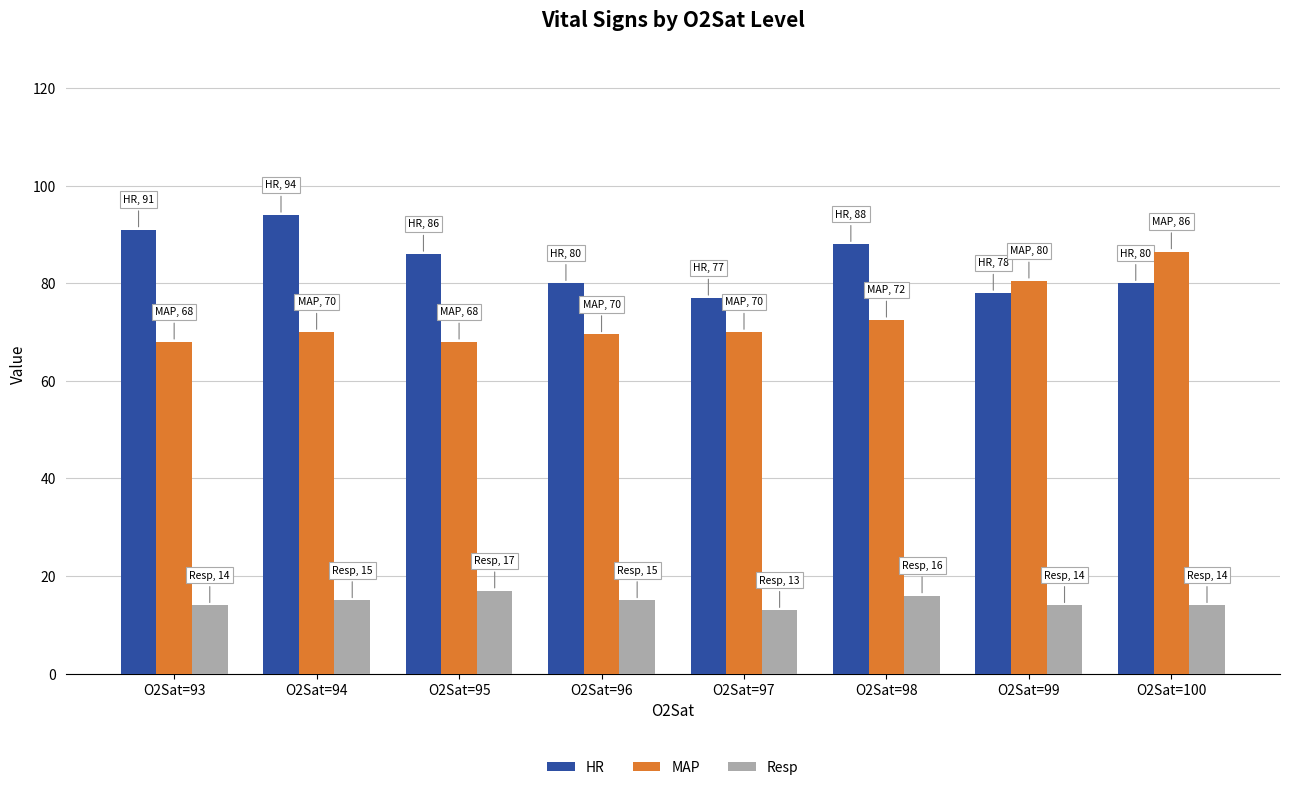

Which series changed the most between O2Sat=96 and O2Sat=100?

MAP